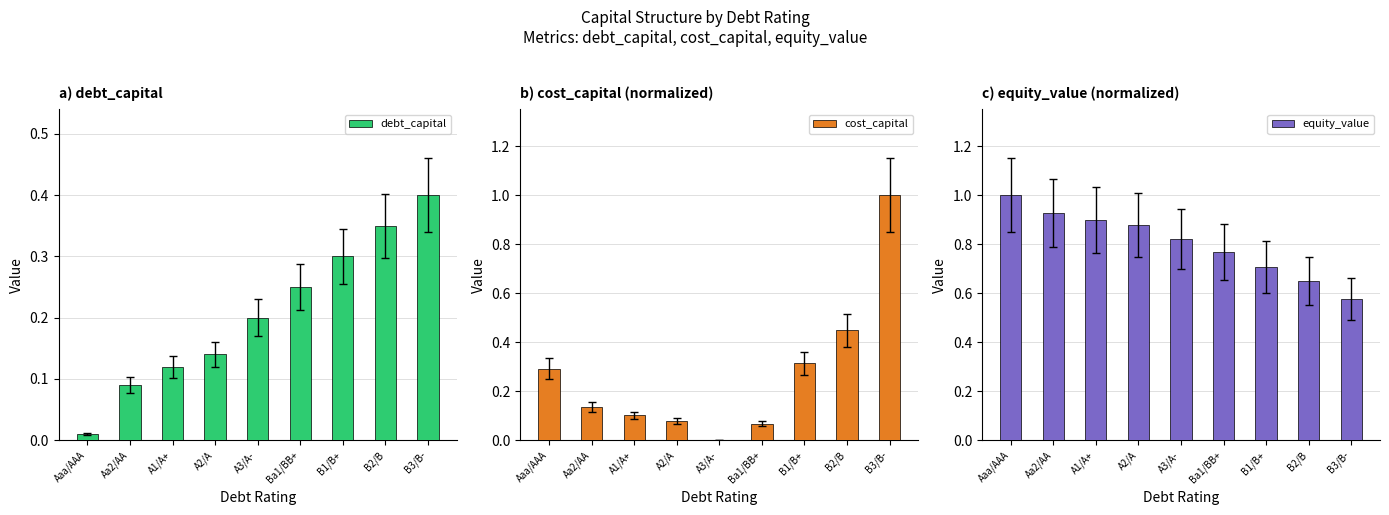

What is the label of the 8th bar from the right?

Aa2/AA